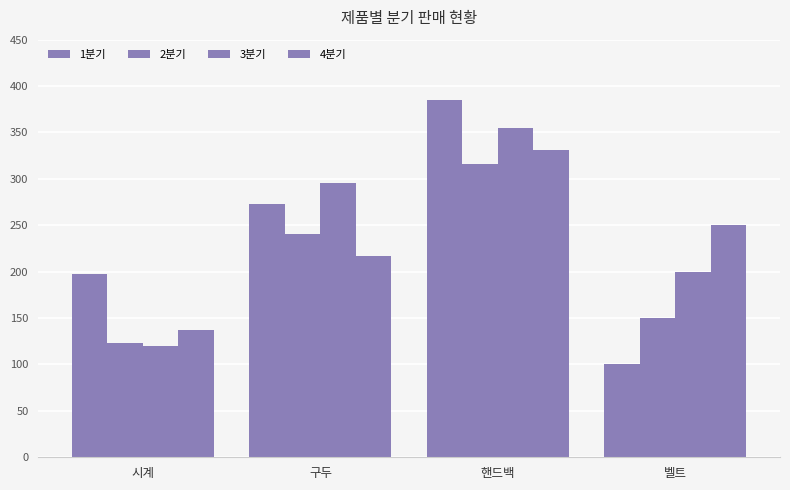

Are the bars grouped side by side (vs. stacked)?

Yes